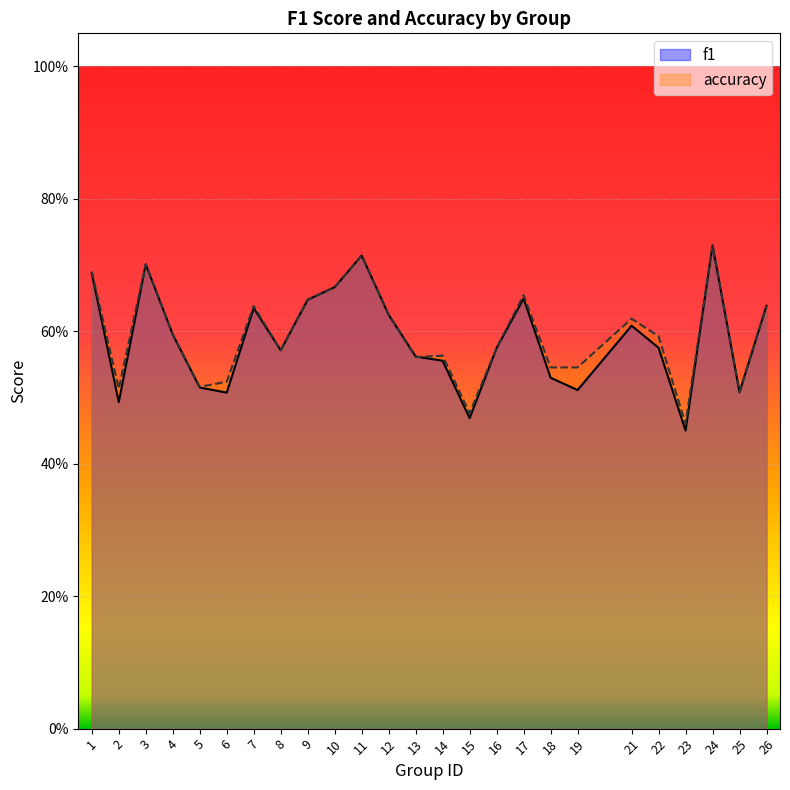

What are all the series names shown in the legend?

f1, accuracy